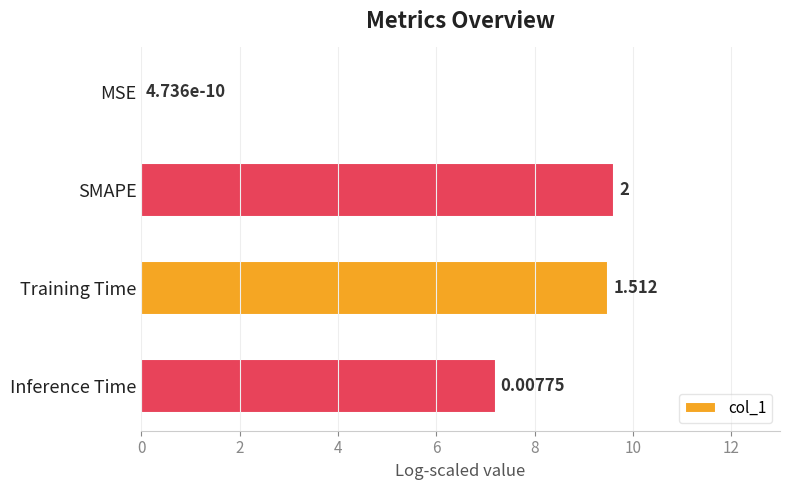

Where is the data nearest to the value 4?

Inference Time